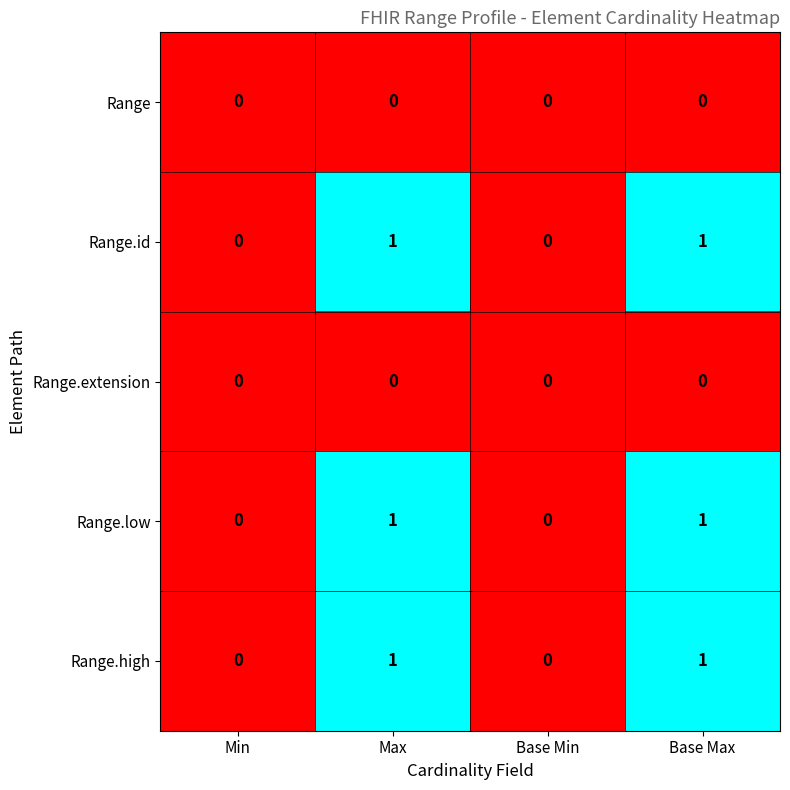

How many Range.id values are between 0 and 1?

4